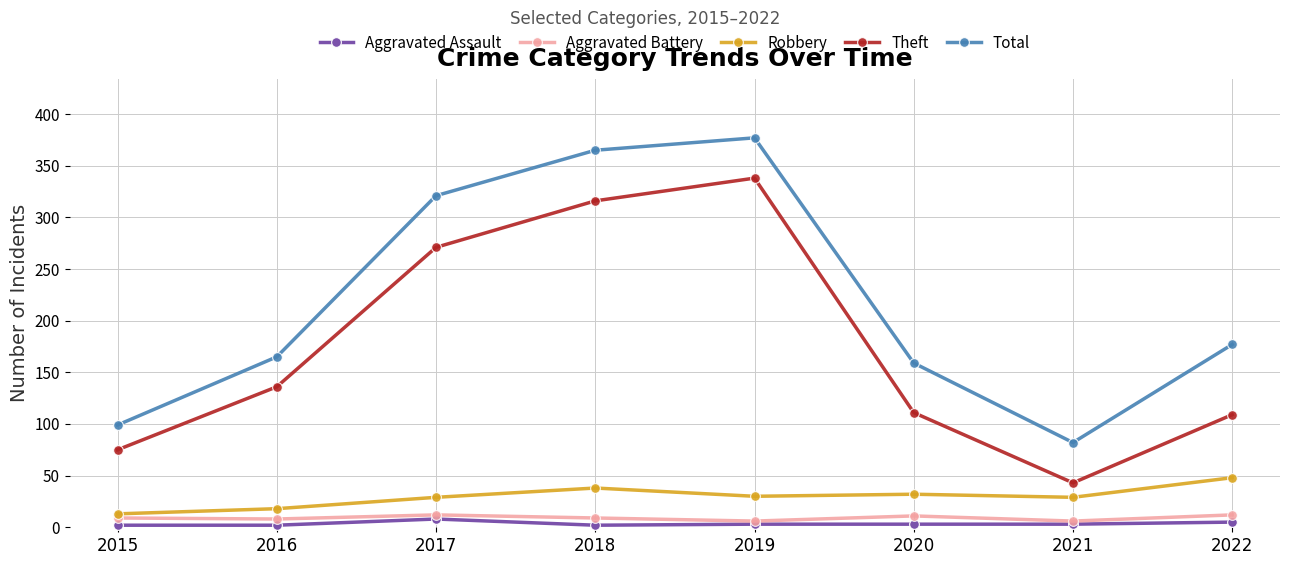

Which series changed the most between 2016 and 2018?

Total